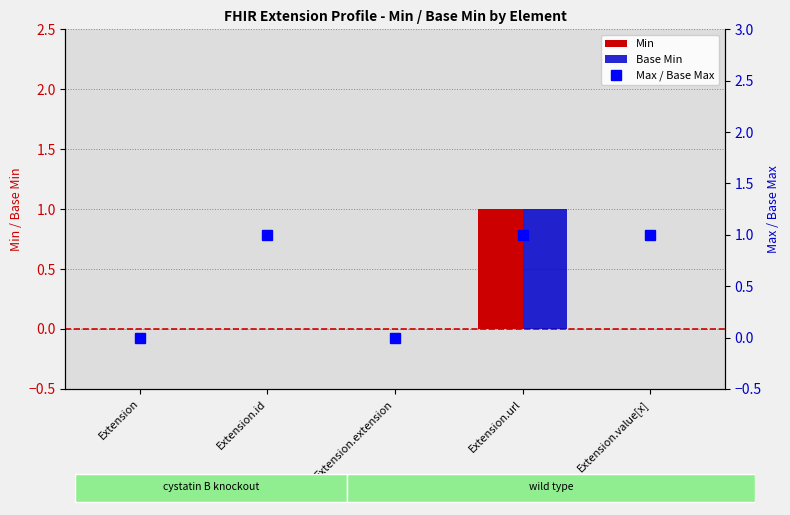

How many positive values does the Max / Base Max series have?

3